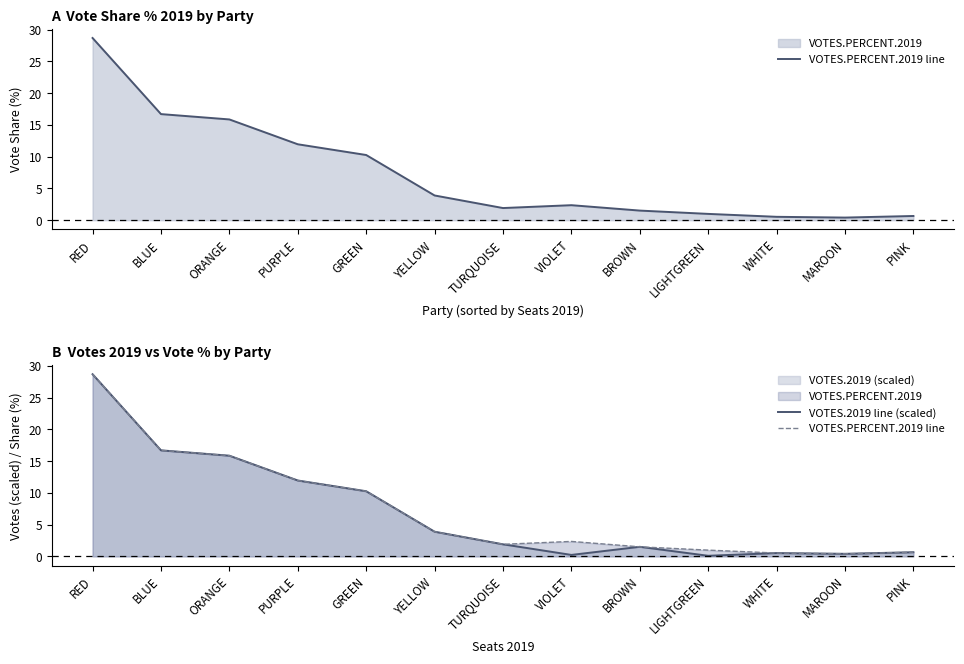

At which label is VOTES.2019 line (scaled) closest to 14?

ORANGE